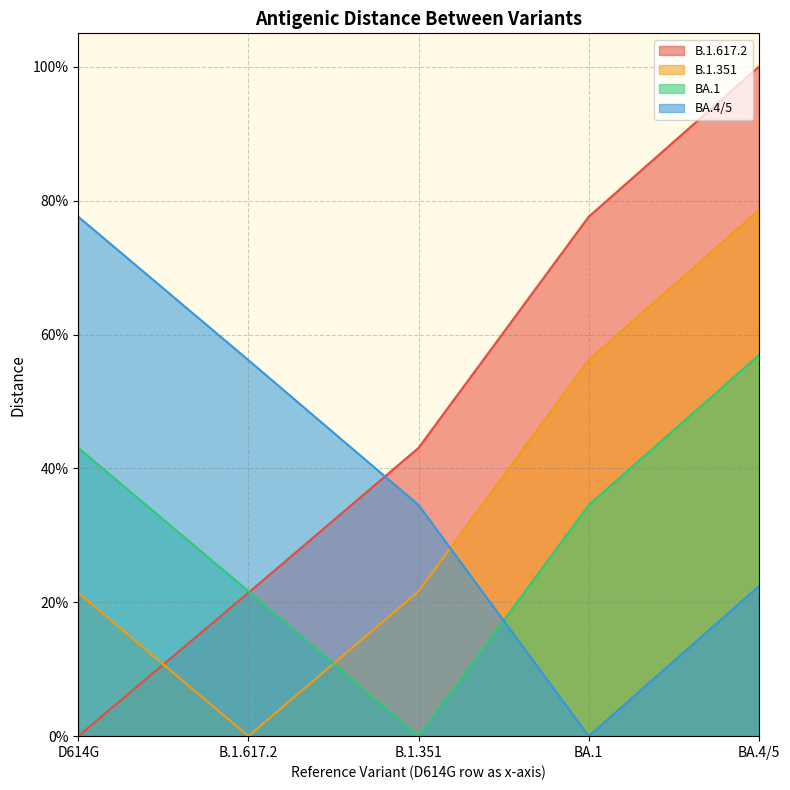

The value of B.1.351 at B.1.351 is 0.2. True or false?

True